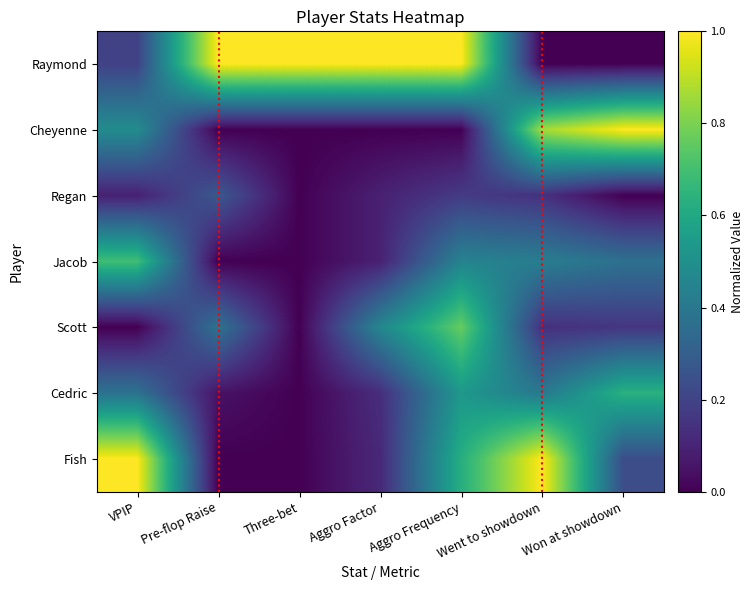

Which label corresponds to the smallest value in the chart?

Went to showdown